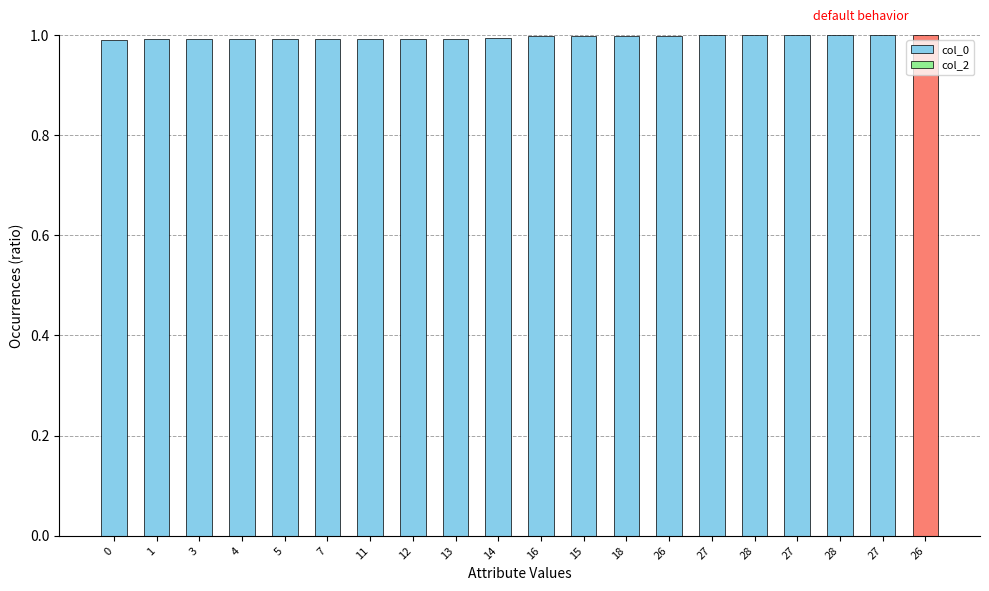

How many bars are there in total?

20